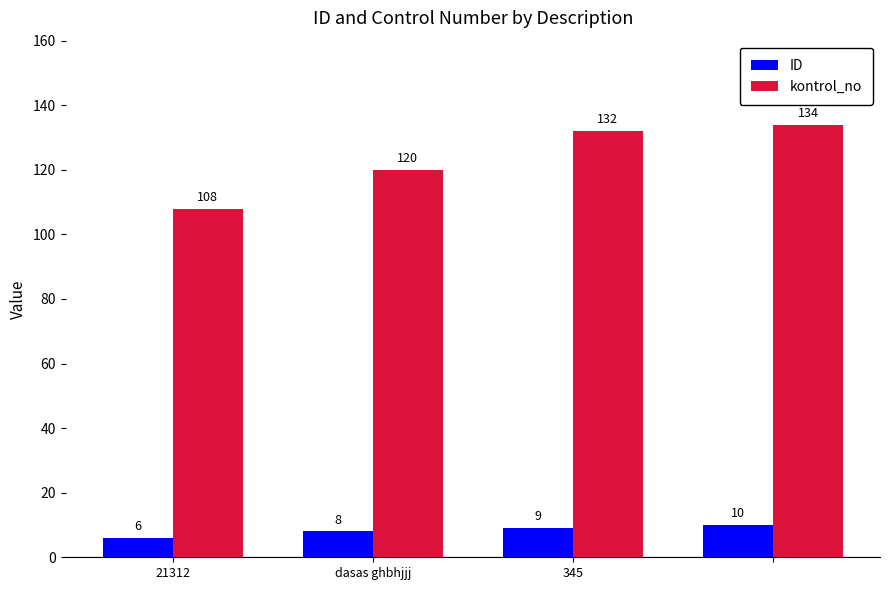

What is the highest value of the kontrol_no series?

134